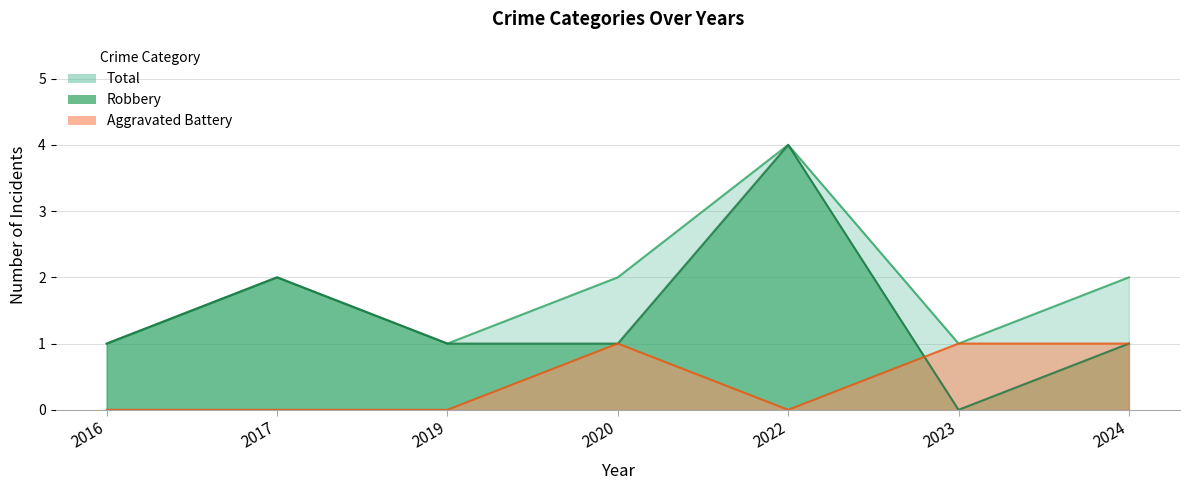

Which series has the largest total across all categories?

Total